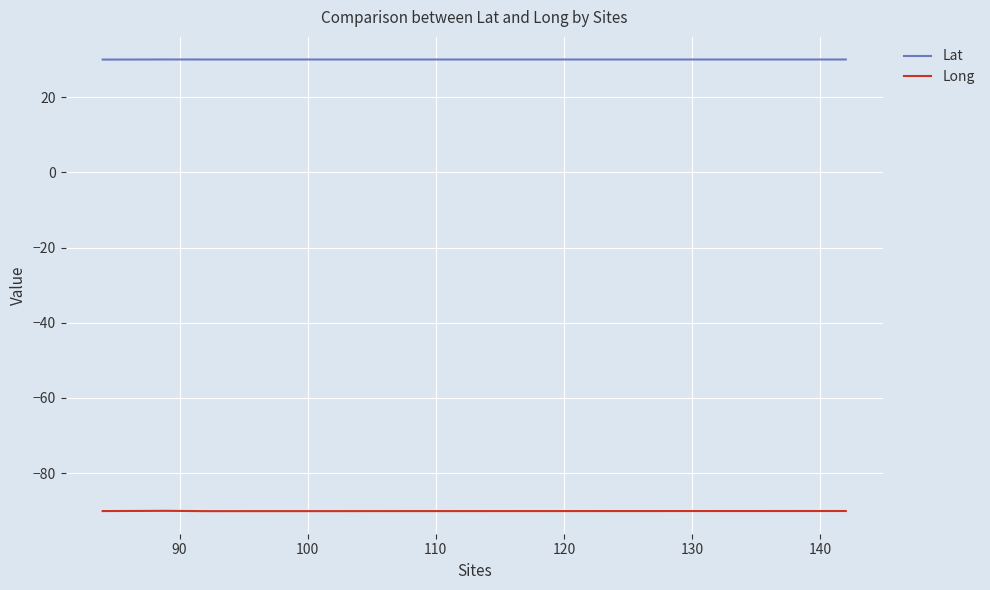

What is the maximum value shown in the chart?

30.0